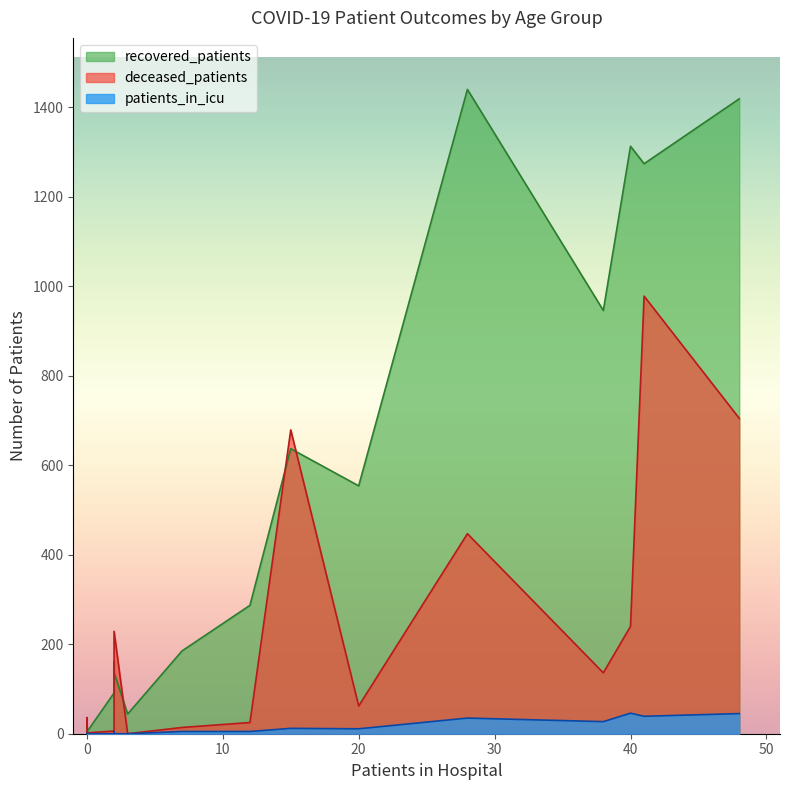

At how many categories does at least one series exceed 929?

5